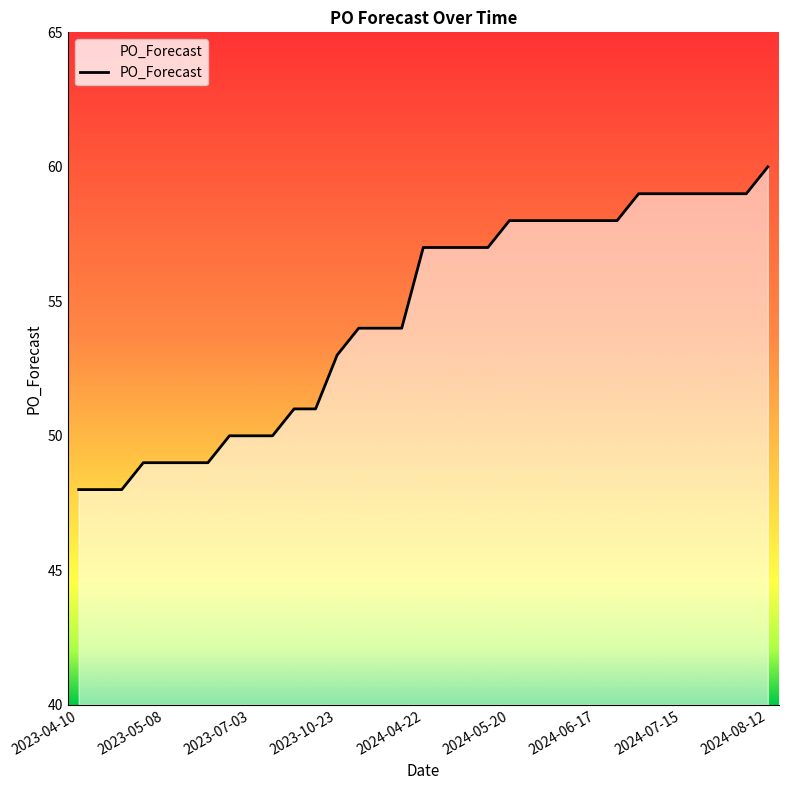

What is the minimum value shown in the chart?

48